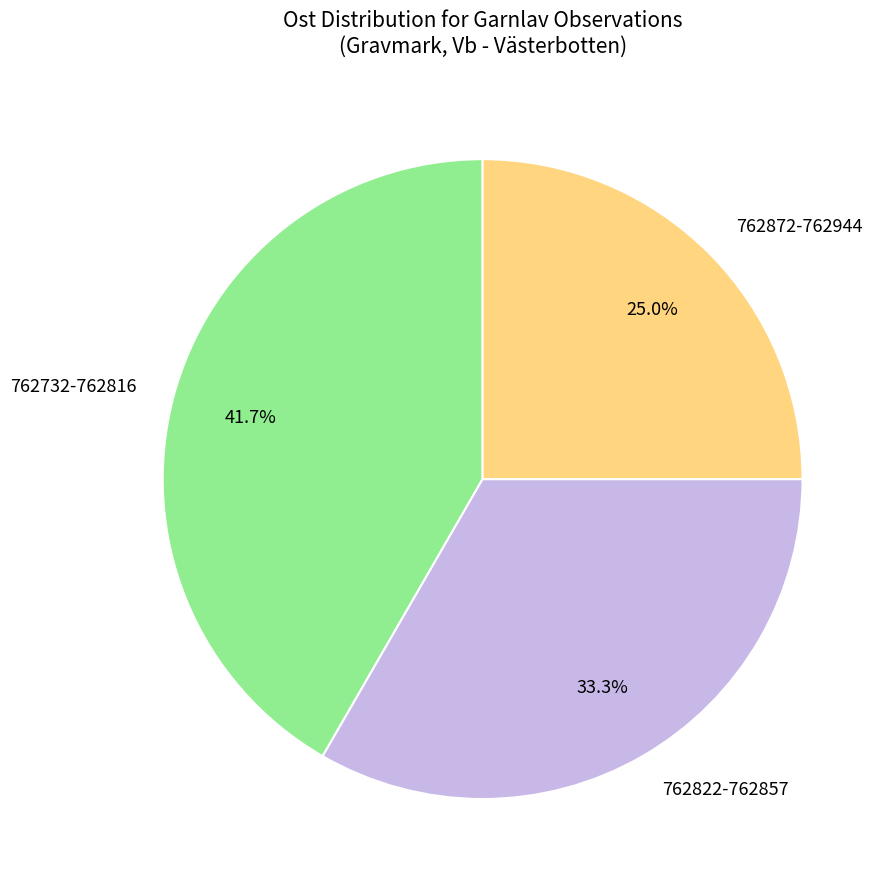

Which has a higher value, 762732-762816 or 762822-762857?

762732-762816